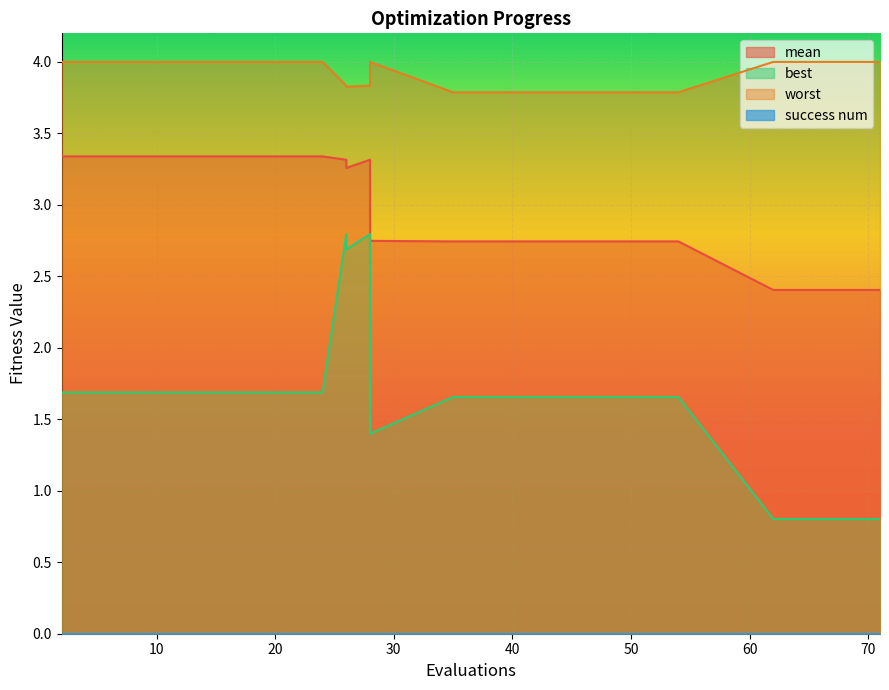

Reading right to left, list all the values displayed in this chart.

mean: 2.4	2.4	2.4	2.4	2.4	2.7	2.7	2.7	2.7	3.3	3.3	3.3	3.3	3.3	3.3	3.3	3.3
best: 0.8	0.8	0.8	0.8	0.8	1.7	1.7	1.7	1.4	2.8	2.7	2.8	1.7	1.7	1.7	1.7	1.7
worst: 4.0	4.0	4.0	4.0	4.0	3.8	3.8	3.8	4.0	3.8	3.8	3.8	4.0	4.0	4.0	4.0	4.0